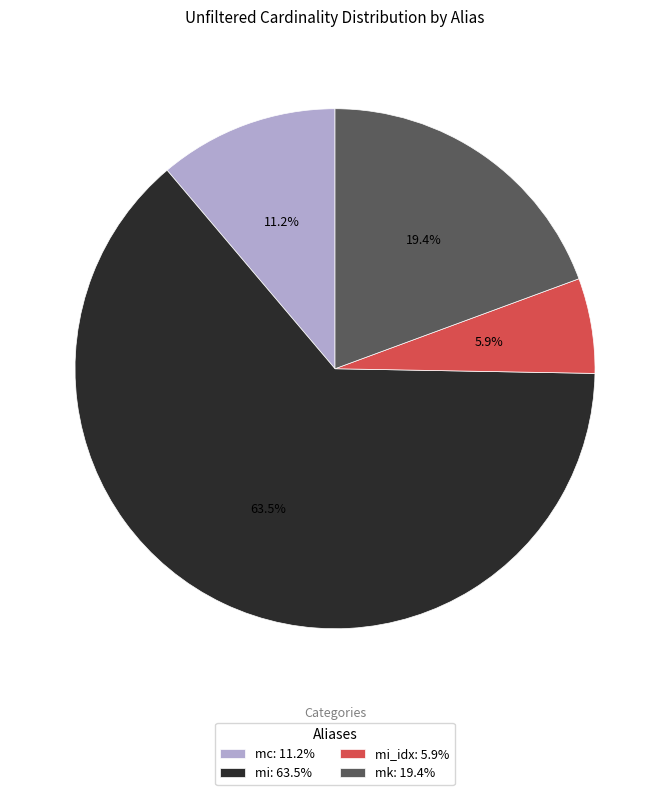

Do mi: 63.5% and mi_idx: 5.9% together represent more than half of the pie?

Yes